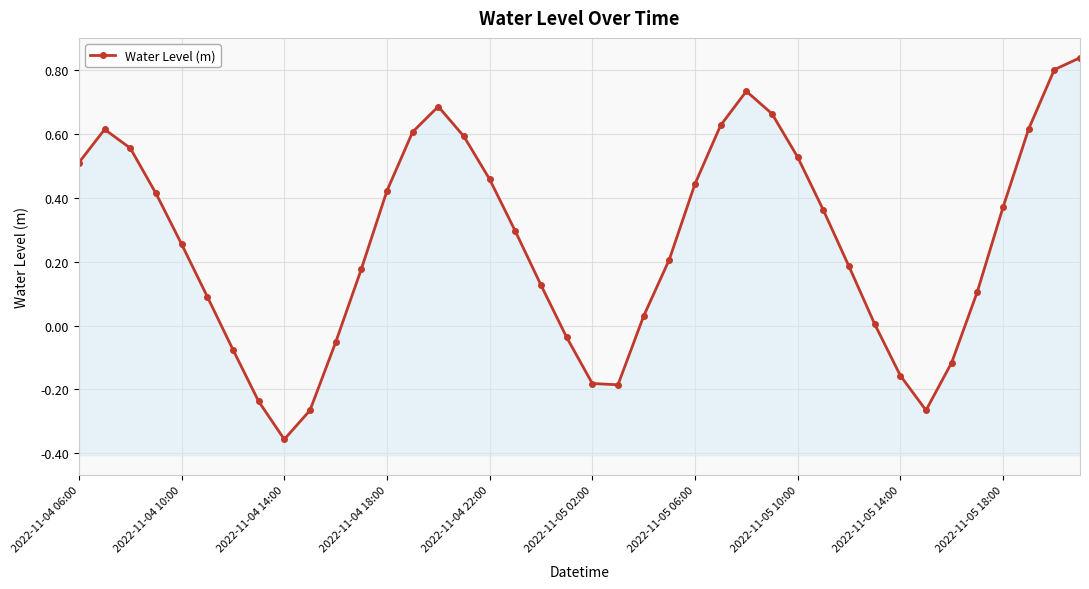

Read the value at 33.

-0.3